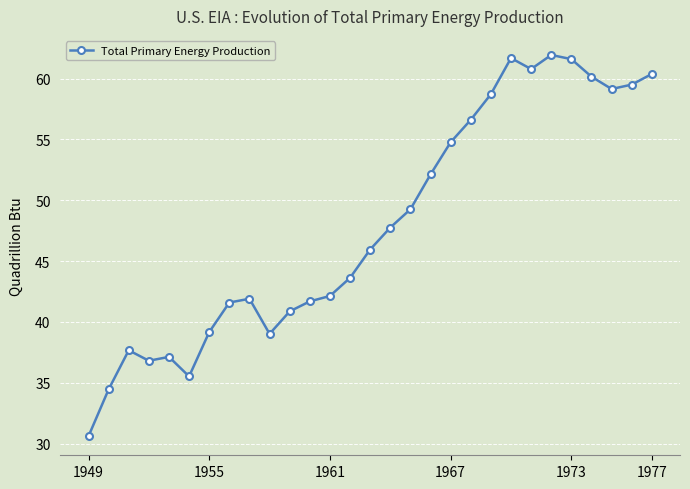

What is the difference between the second highest and second lowest values?

27.2